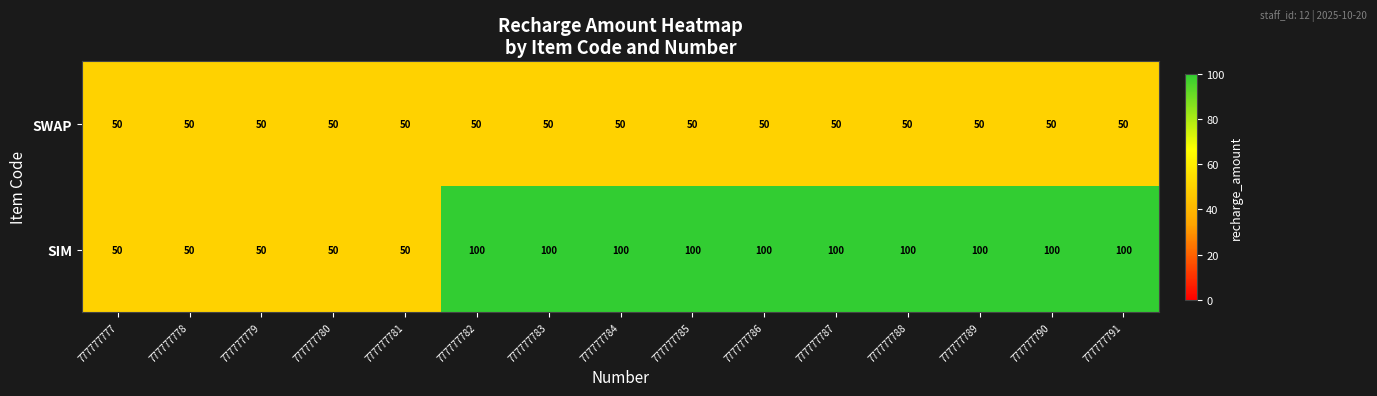

Reading left to right, what are all the values shown in this chart?

SWAP: 777777777=50	777777778=50	777777779=50	777777780=50	777777781=50	777777782=50	777777783=50	777777784=50	777777785=50	777777786=50	777777787=50	777777788=50	777777789=50	777777790=50	777777791=50
SIM: 777777777=50	777777778=50	777777779=50	777777780=50	777777781=50	777777782=100	777777783=100	777777784=100	777777785=100	777777786=100	777777787=100	777777788=100	777777789=100	777777790=100	777777791=100